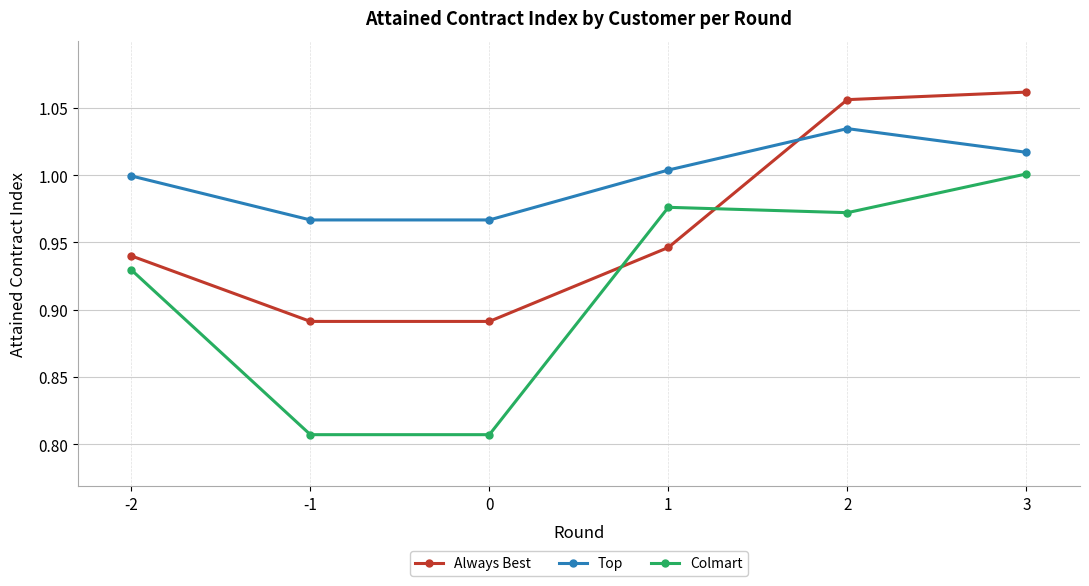

What are all the series names shown in the legend?

Always Best, Top, Colmart